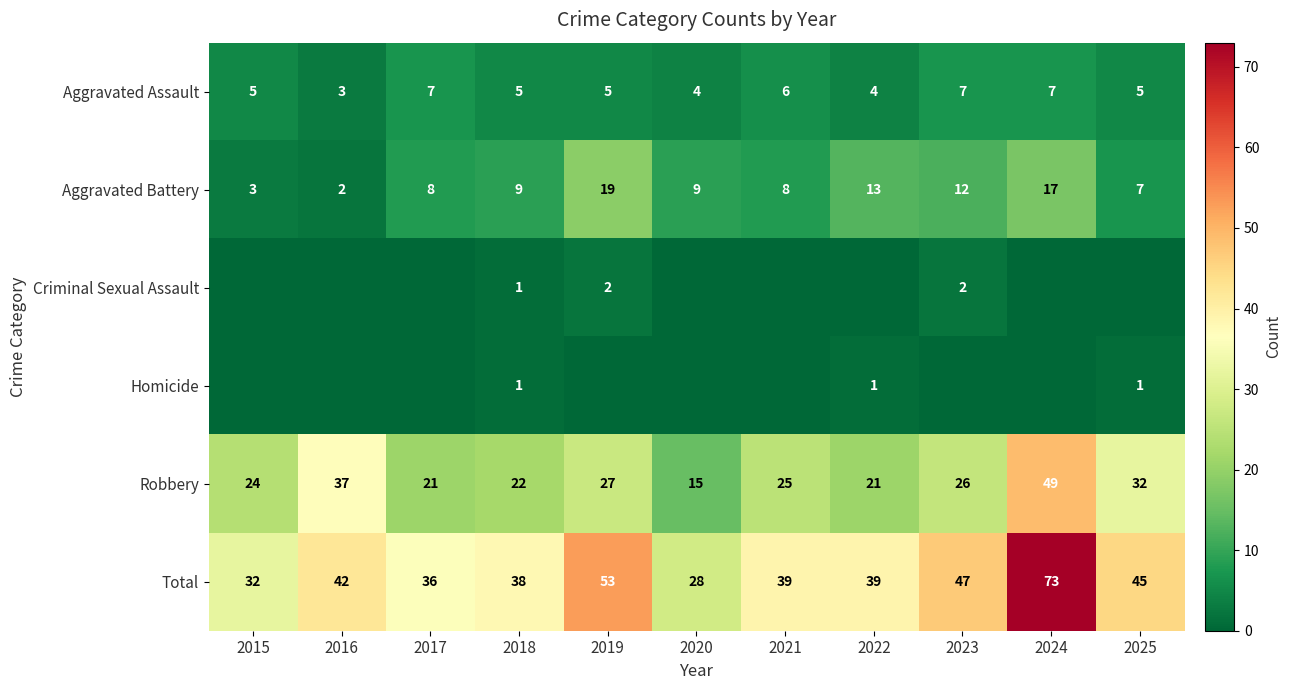

The Aggravated Assault series shows 3 at 2017. True or false?

False